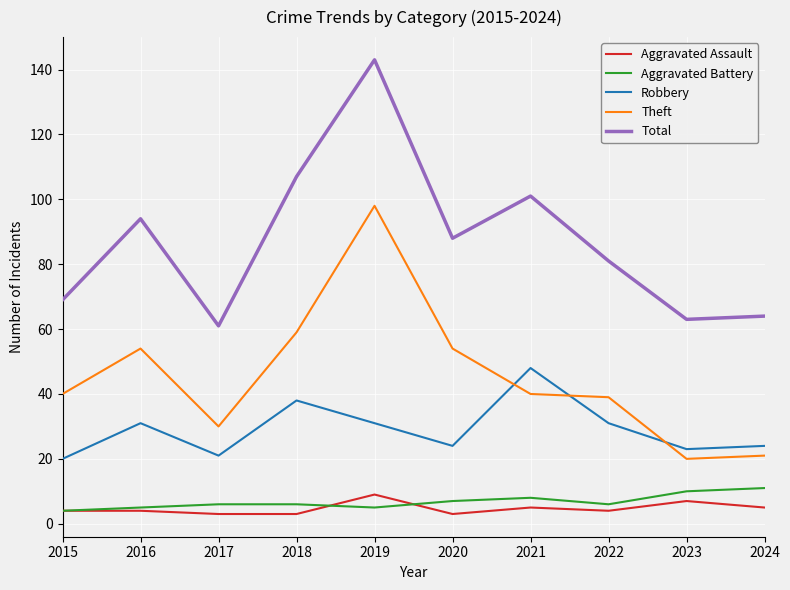

The value of Robbery at 2019 is 31. True or false?

True